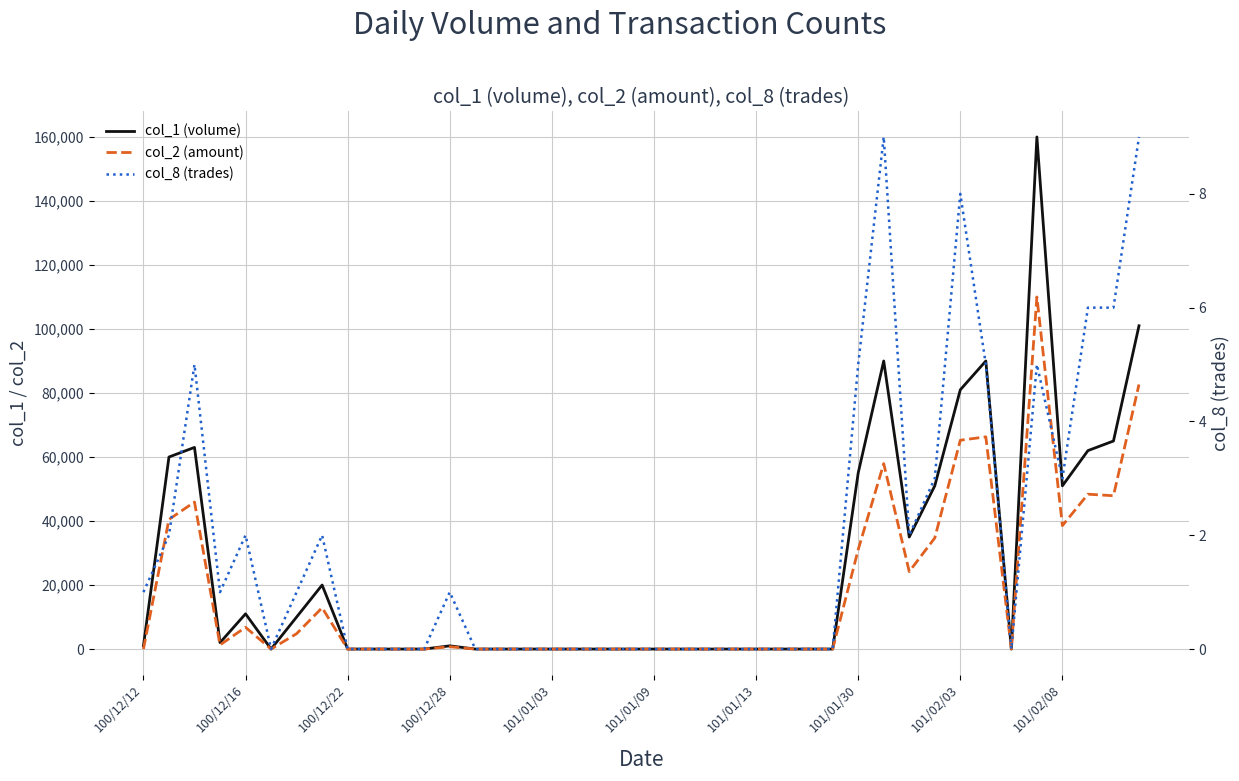

List the series in order of their overall mean, lowest first.

col_8 (trades), col_2 (amount), col_1 (volume)